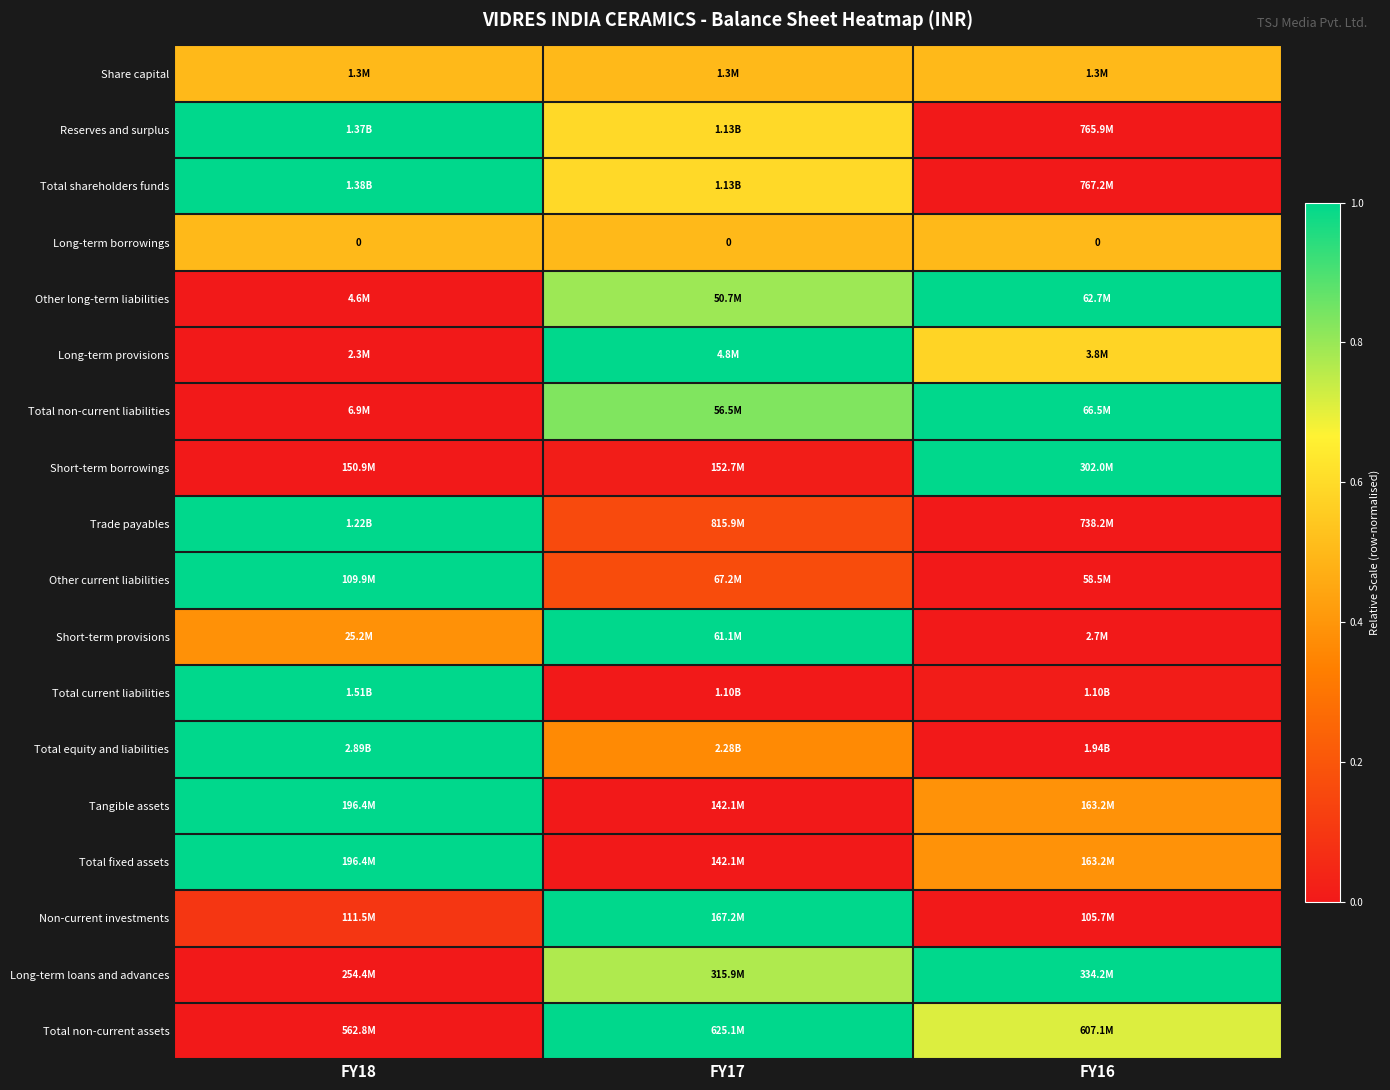

Rank the categories by Total non-current assets value from highest to lowest.

FY17, FY16, FY18